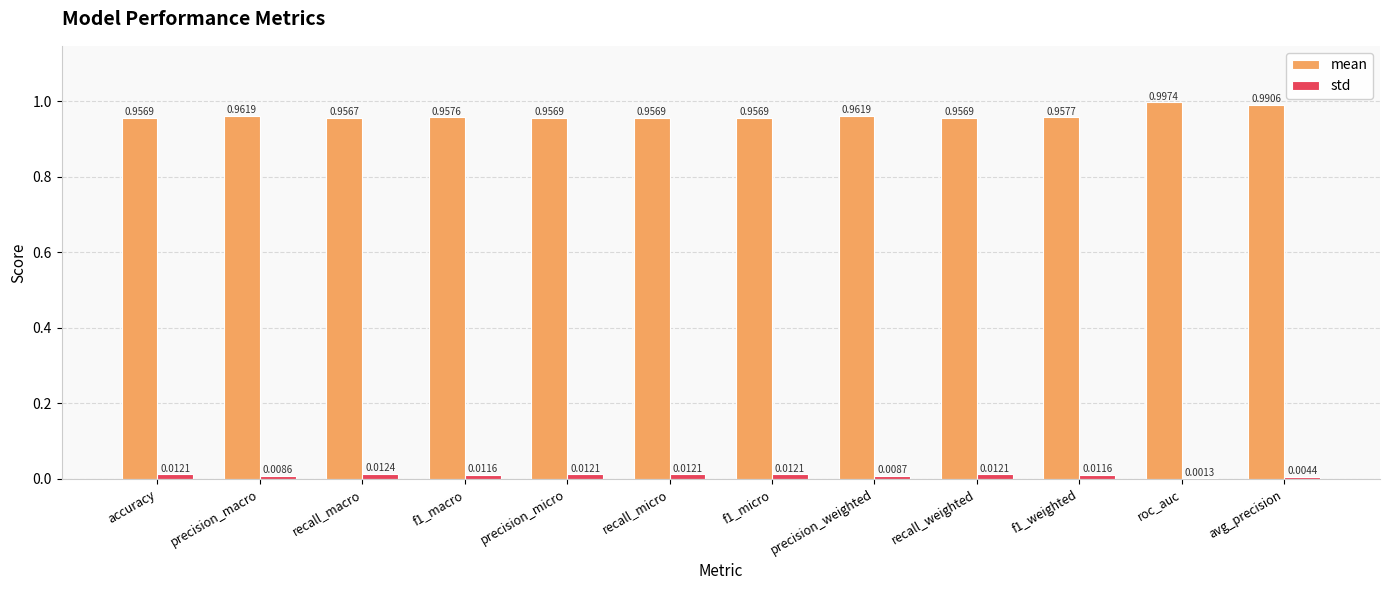

At which category is the sum across all series the highest?

roc_auc